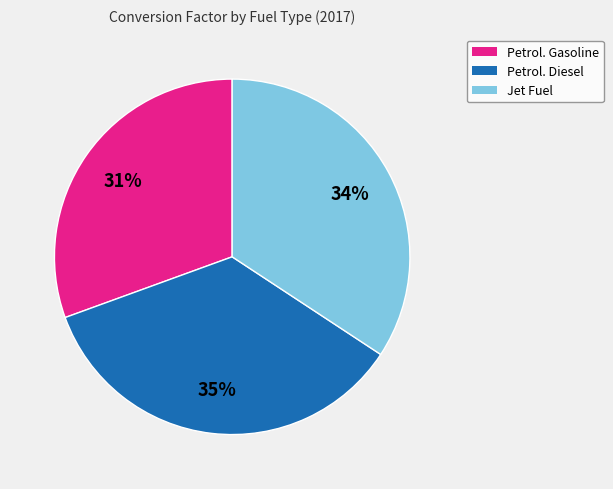

Is there a majority slice in this chart?

No